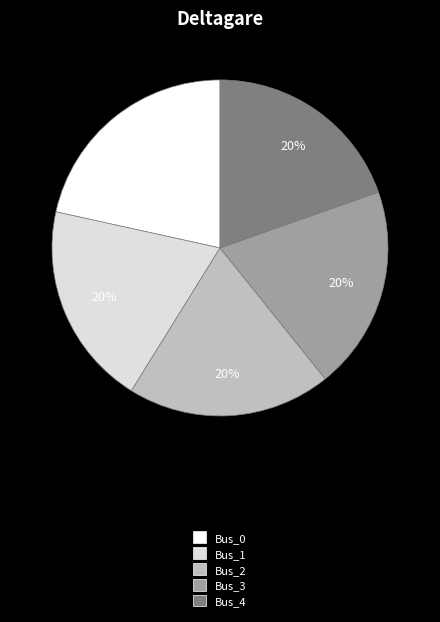

What is the largest slice in the pie chart?

Bus_0